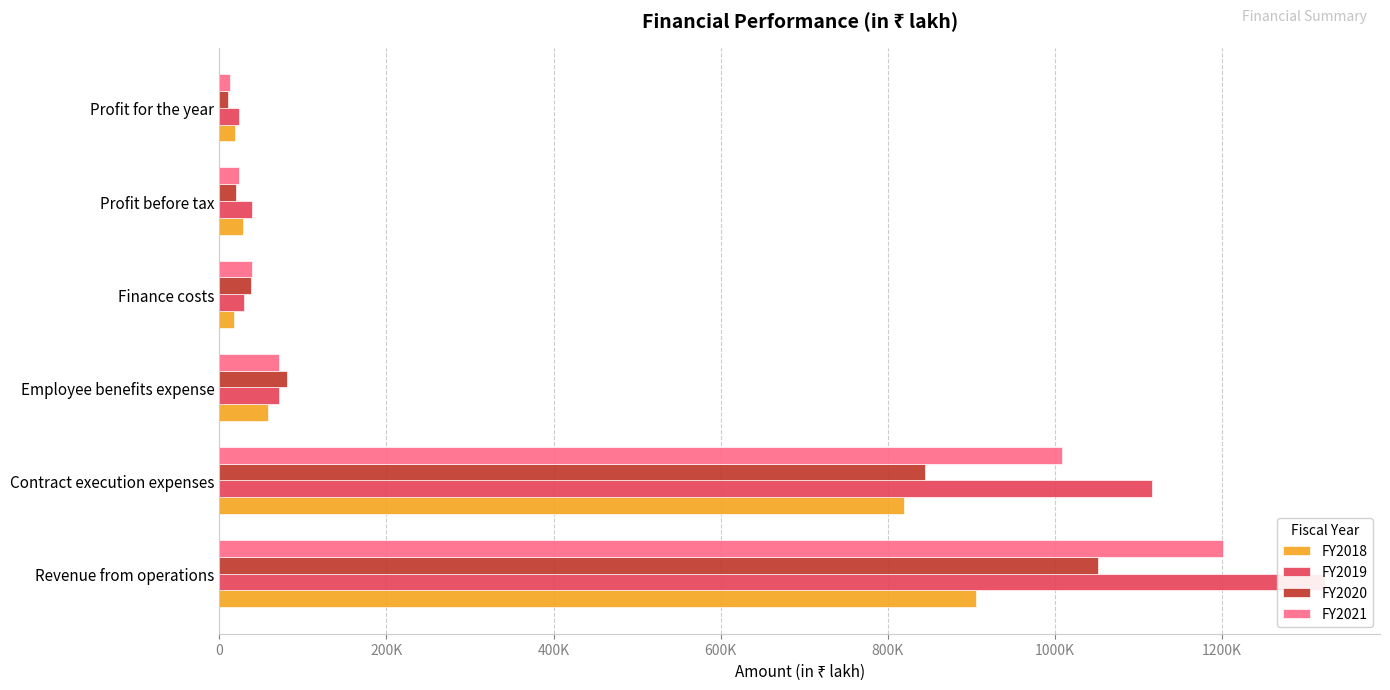

Rank the series at Profit for the year from highest to lowest value.

FY2019, FY2018, FY2021, FY2020